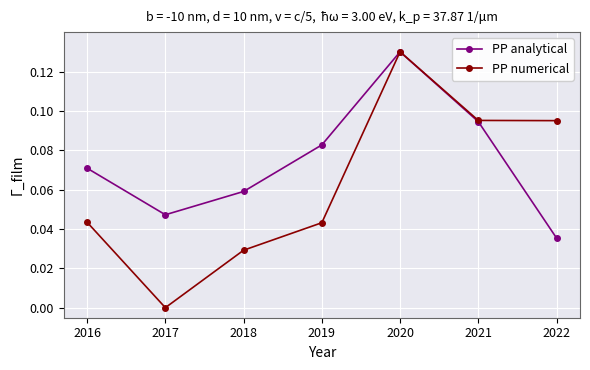

True or false: PP numerical has more than 0 interior local peaks.

True